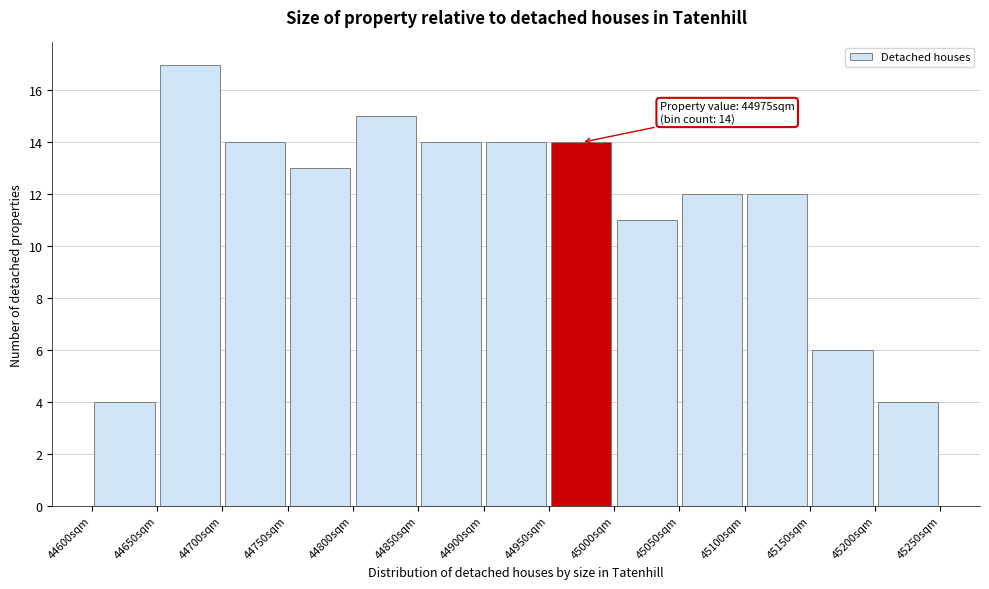

Over which range of the x-axis is the bar tallest?

44650 to 44700